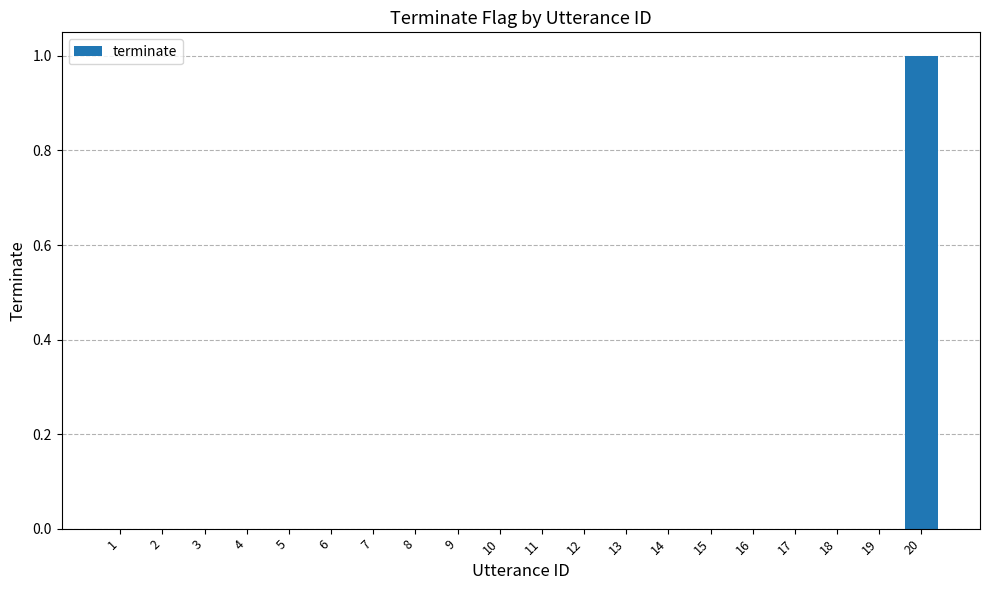

Is it true that the value at 20 is 1?

True